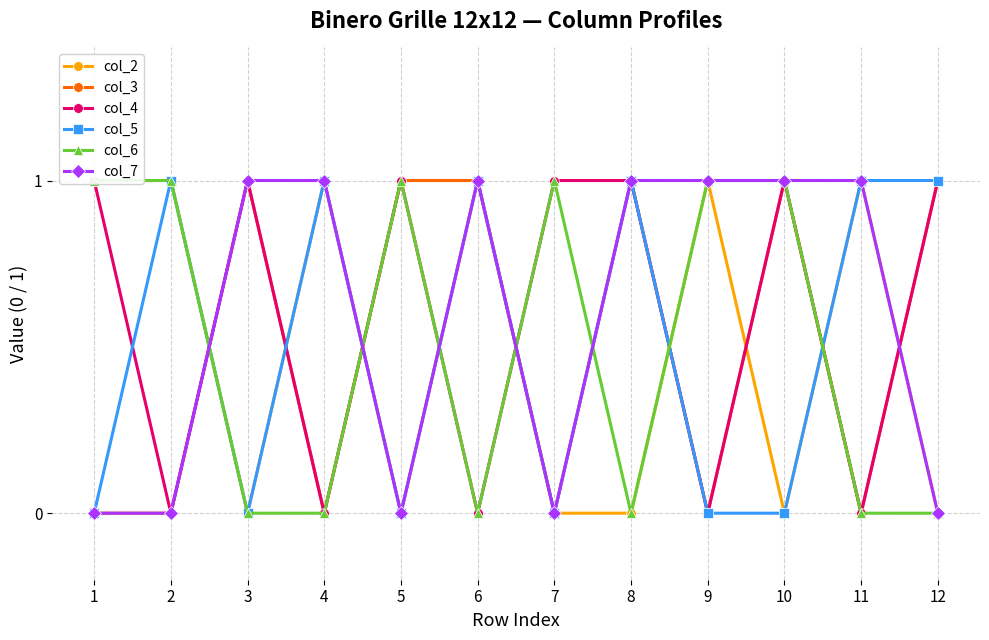

True or false: col_3 and col_6 intersect in this chart.

True